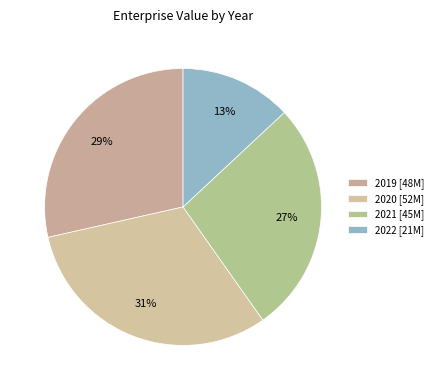

Is it true that 2021 is 27% of the pie?

True